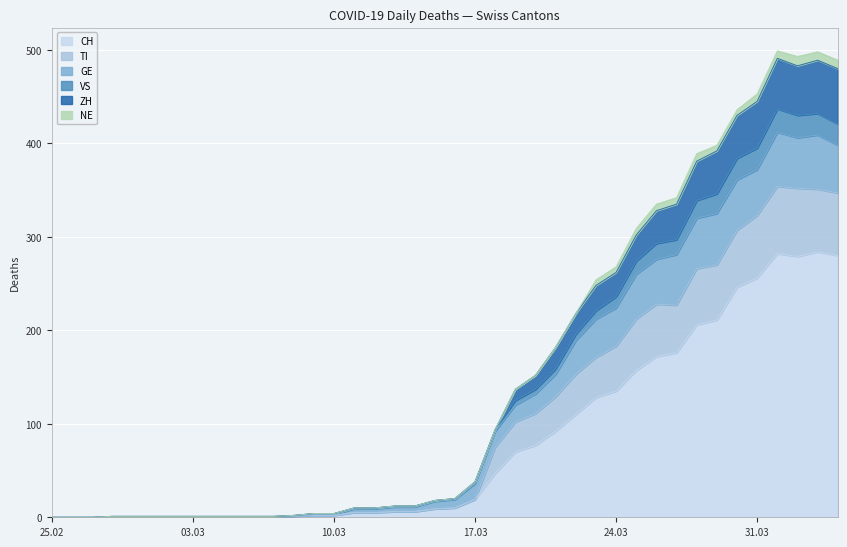

What is the maximum value for CH?

284